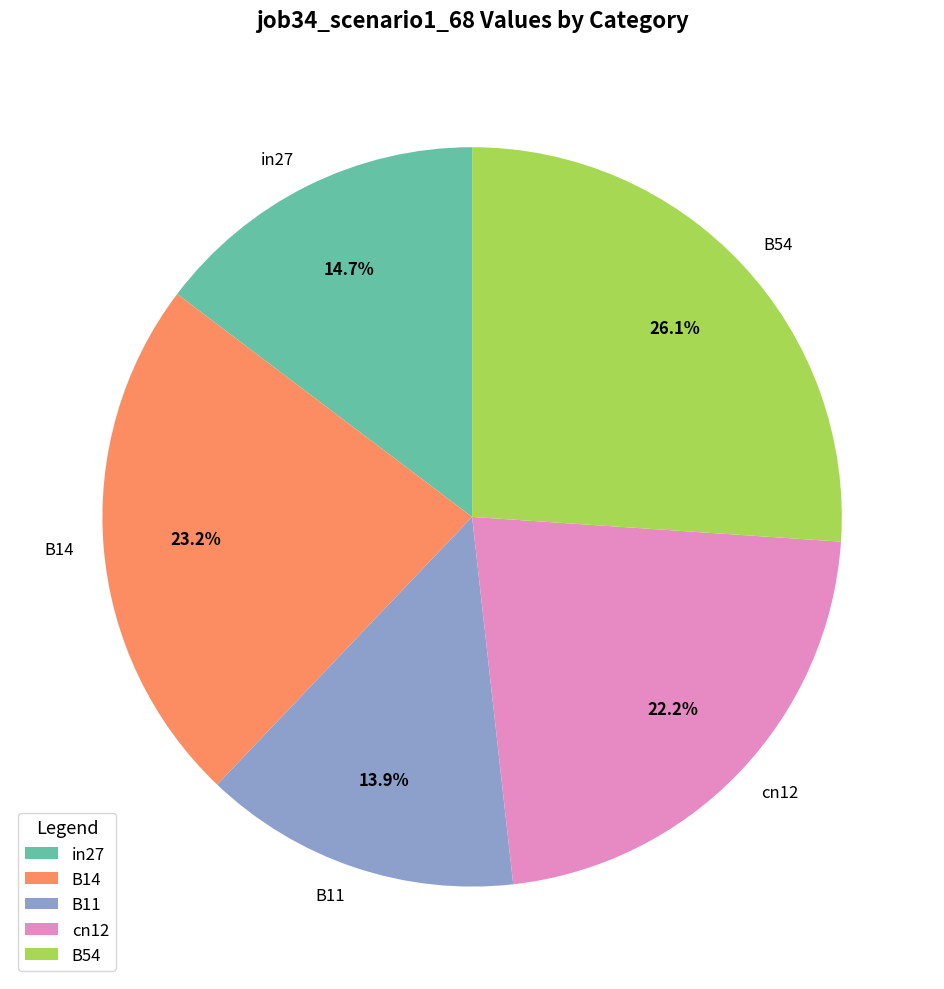

What percentage is the B54 slice, to the nearest percent?

26%